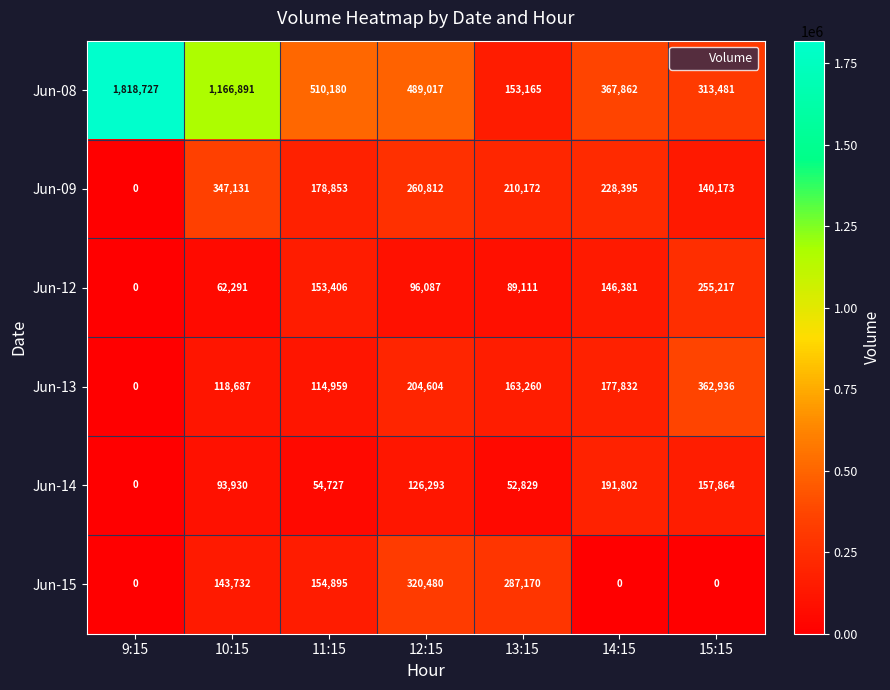

Which series changed the most between 12:15 and 14:15?

Jun-15